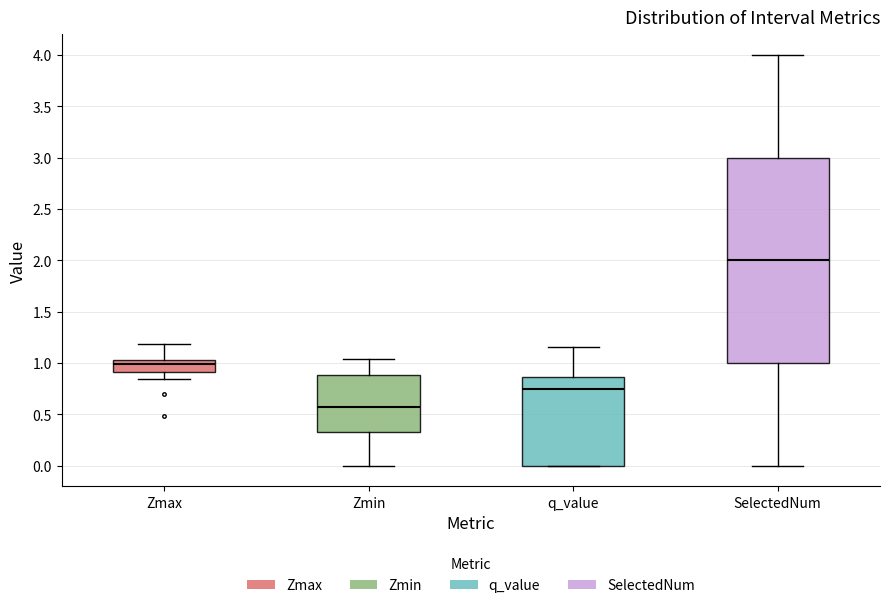

Which box is the tallest, from its lower edge to its upper edge?

SelectedNum